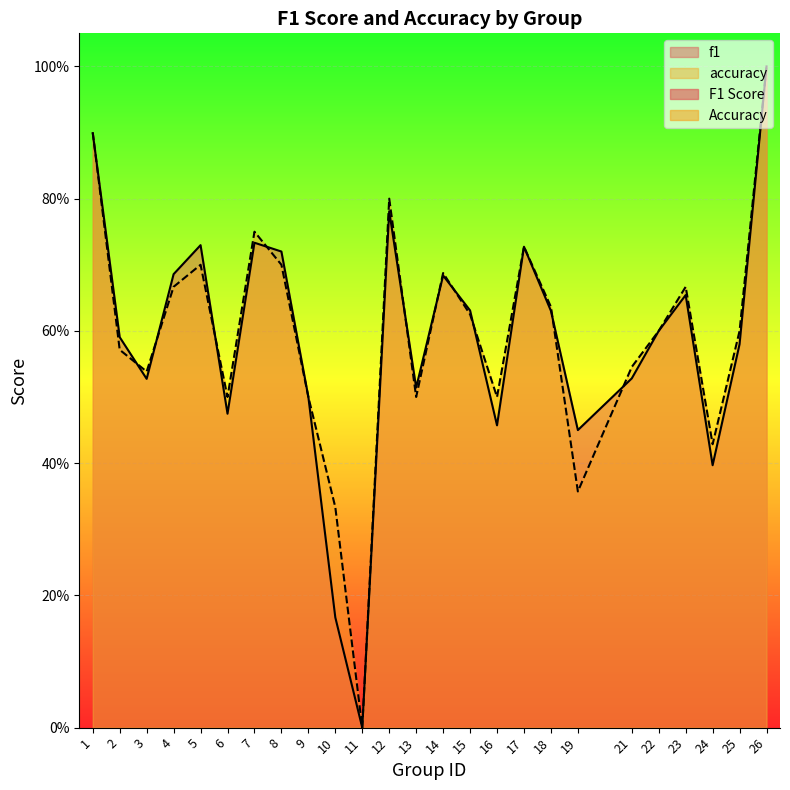

True or false: f1 and accuracy intersect in this chart.

True